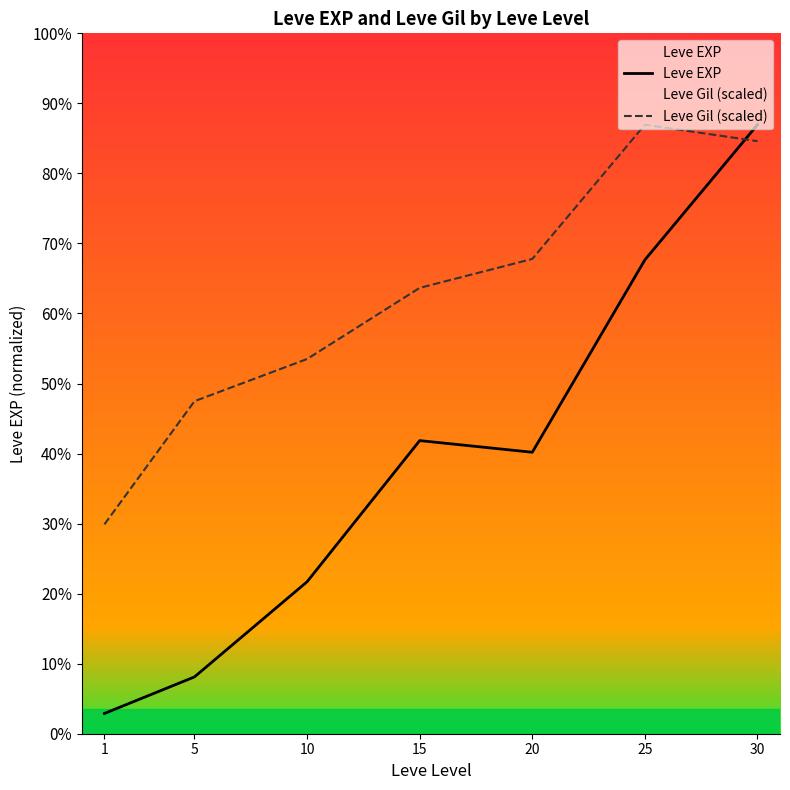

What is the difference between the Leve EXP values at 20 and 10?

7758.3